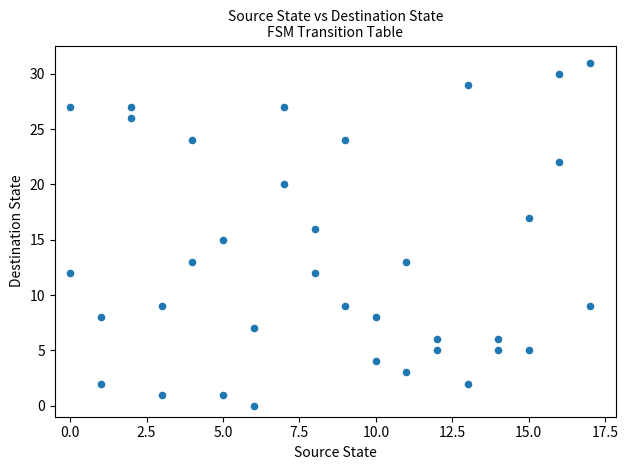

What is the range of X values (max minus min)?

17